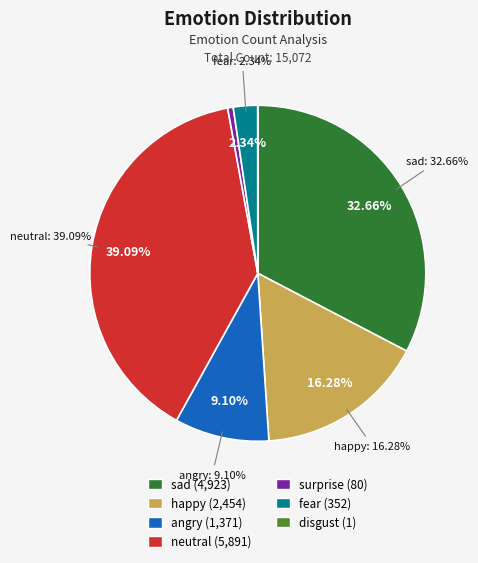

Count the number of slices in the pie.

7